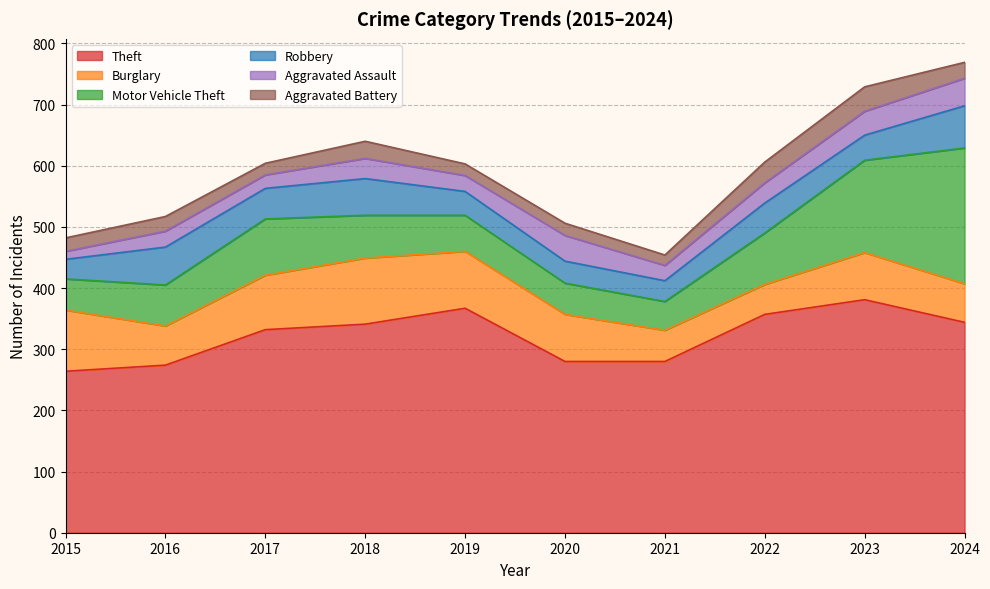

Which category has the lowest value across all series?

2015